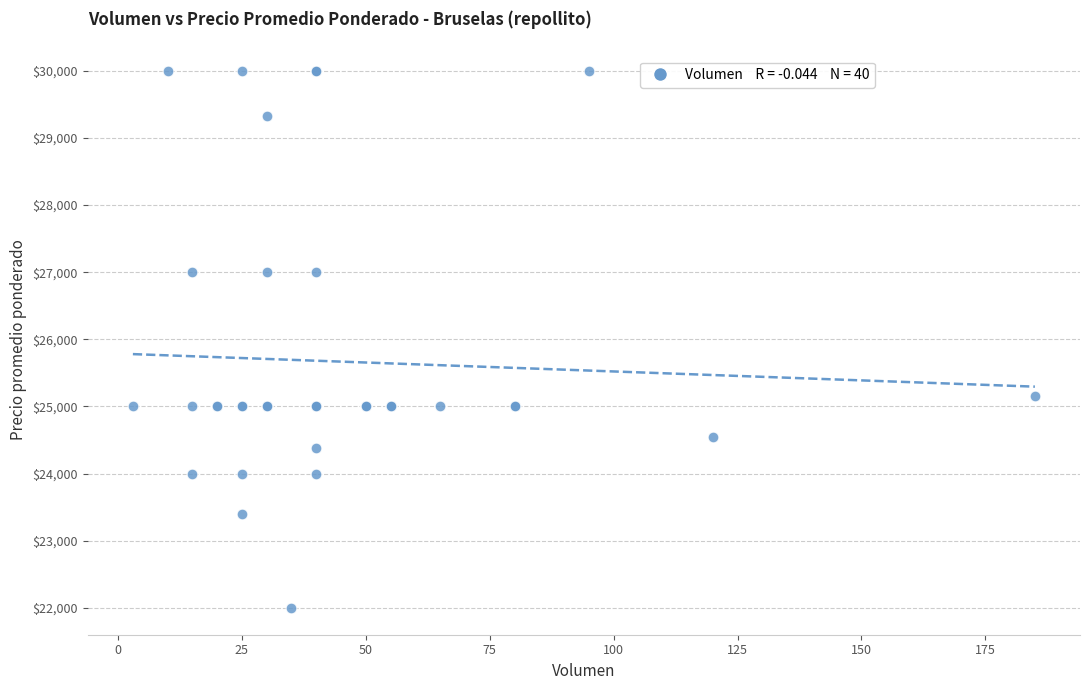

What Y value in the scatter plot is closest to 26000?

25162